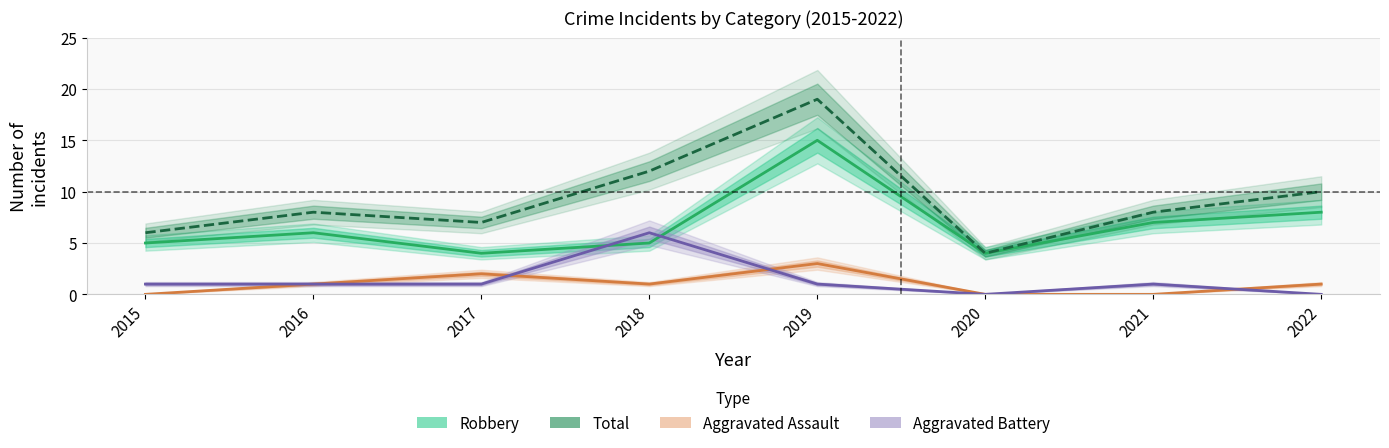

At which label does Total first exceed 8?

2018